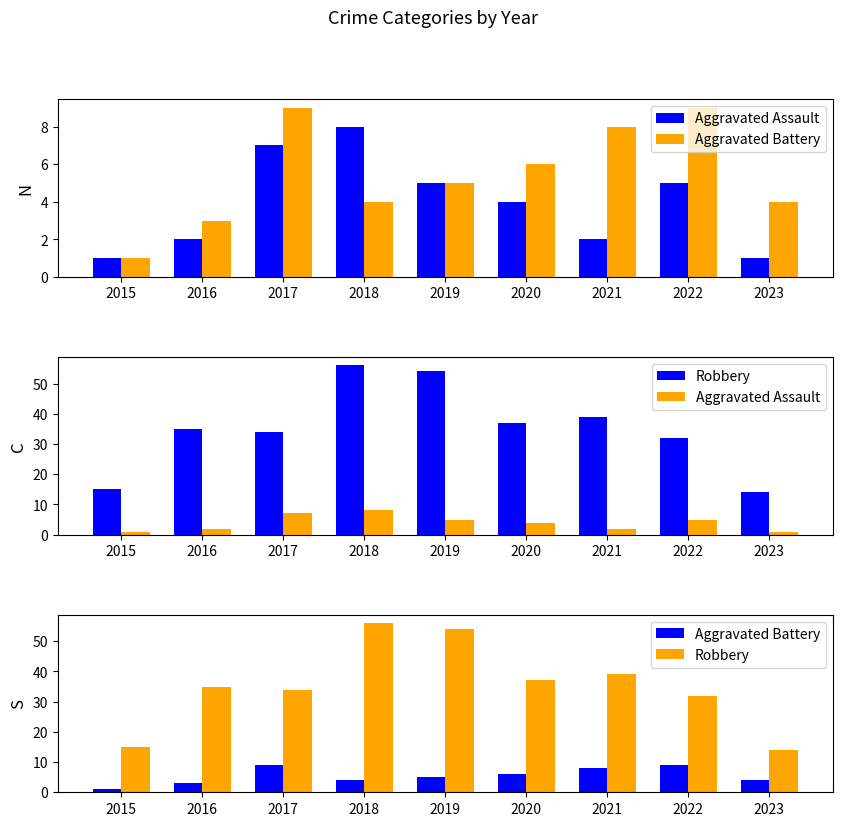

Reading left to right, transcribe all the data shown in this chart.

Aggravated Assault: 1	2	7	8	5	4	2	5	1
Aggravated Battery: 1	3	9	4	5	6	8	9	4
Robbery: 15	35	34	56	54	37	39	32	14